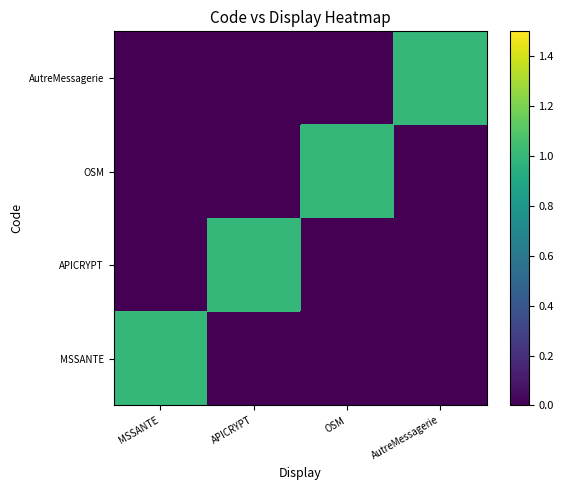

What is the total value across all series at MSSANTE?

1